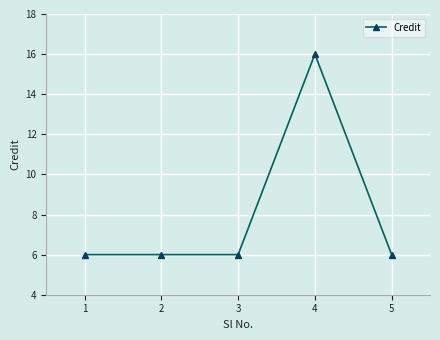

Approximately how many times larger is the value at 2 compared to 4?

0.4